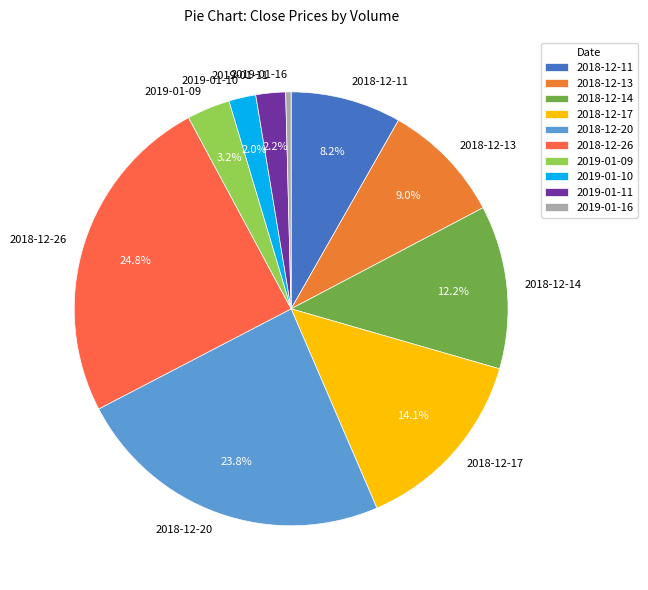

Between 2018-12-17 and 2019-01-16, which is larger?

2018-12-17